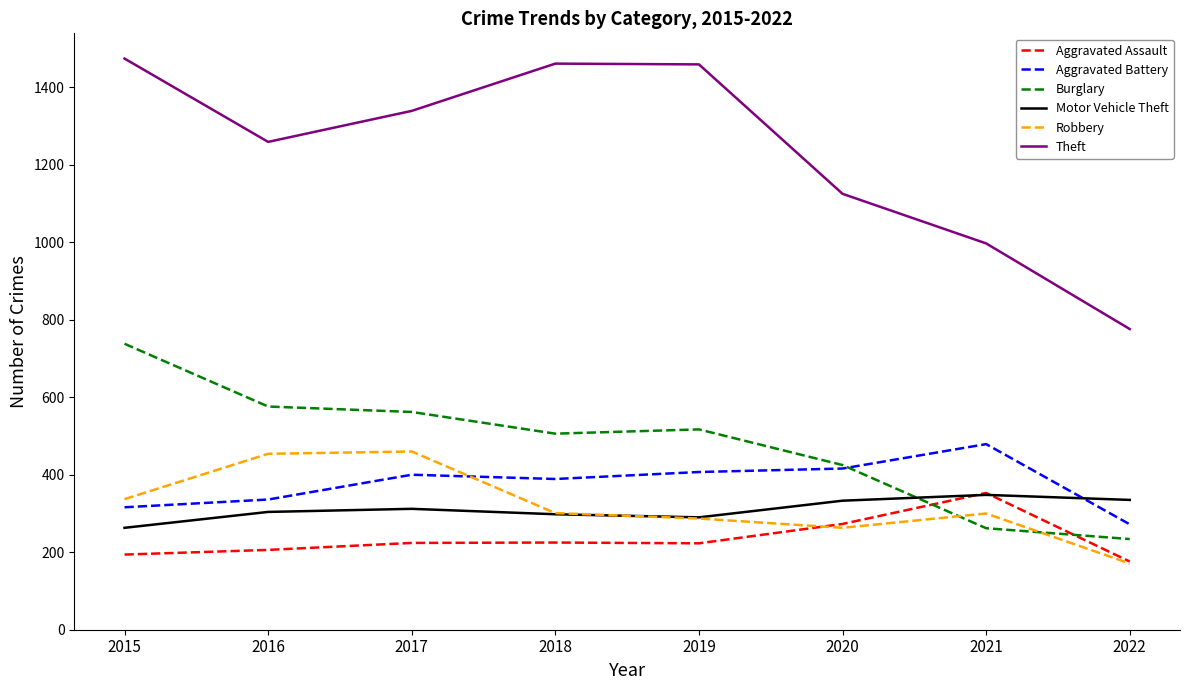

True or false: Aggravated Battery has a value of 559 at 2017.

False